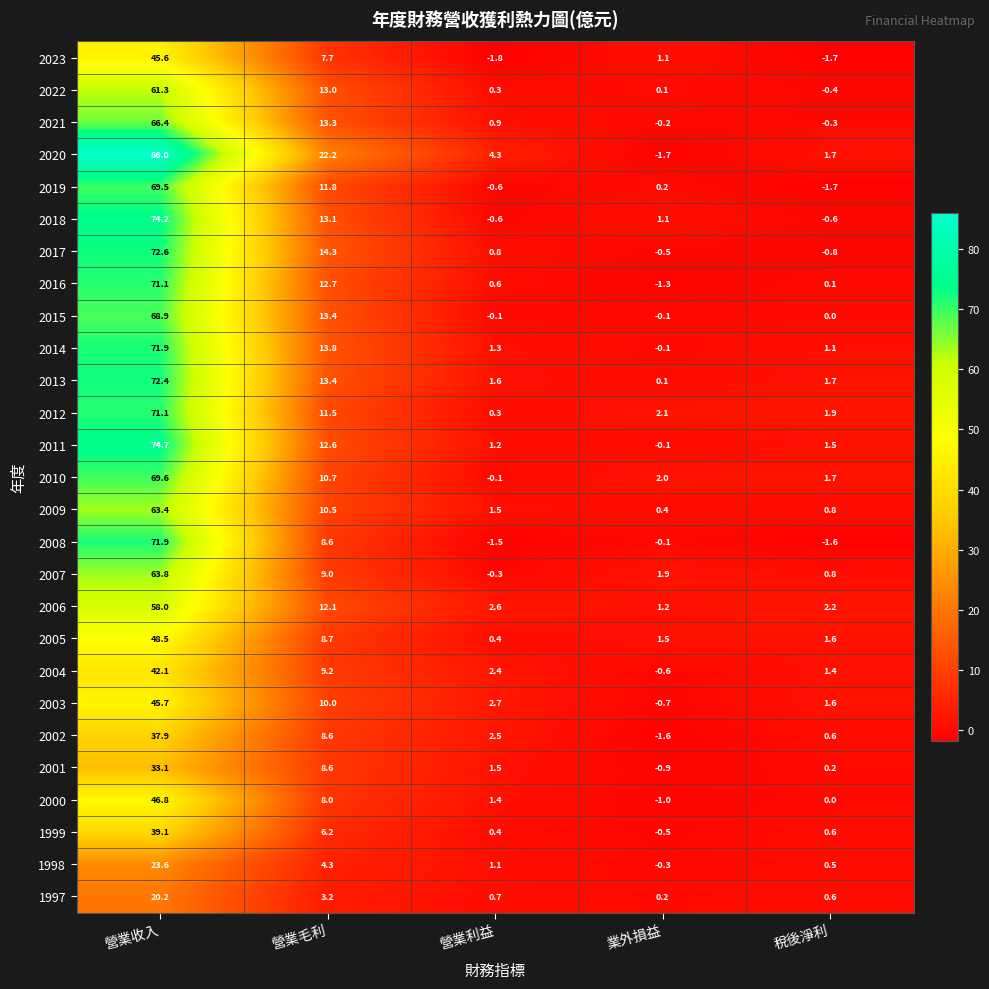

Which category has the highest value in the 2000 series?

營業收入